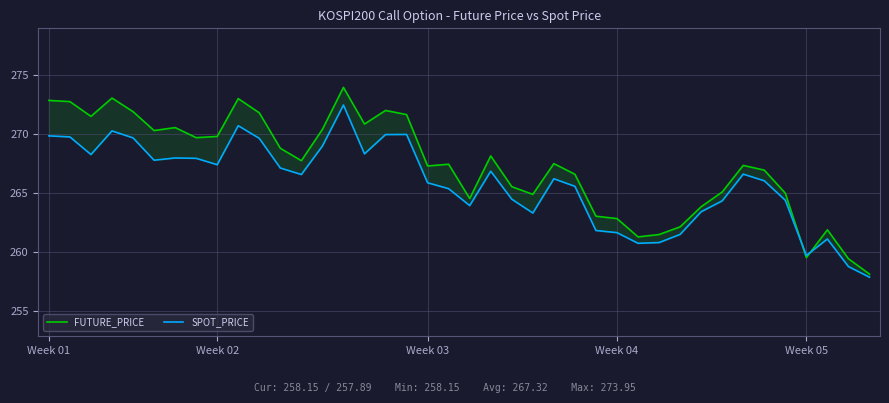

What is the minimum value shown in the chart?

257.9